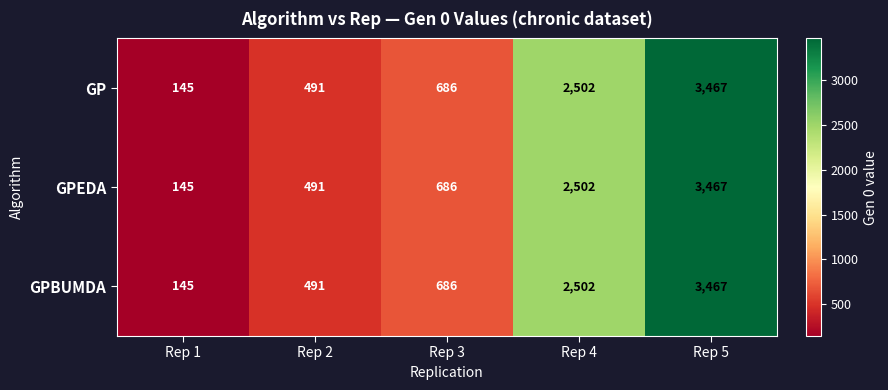

Reading left to right, extract all data points from this chart.

GP: 145	491	686	2502	3467
GPEDA: 145	491	686	2502	3467
GPBUMDA: 145	491	686	2502	3467